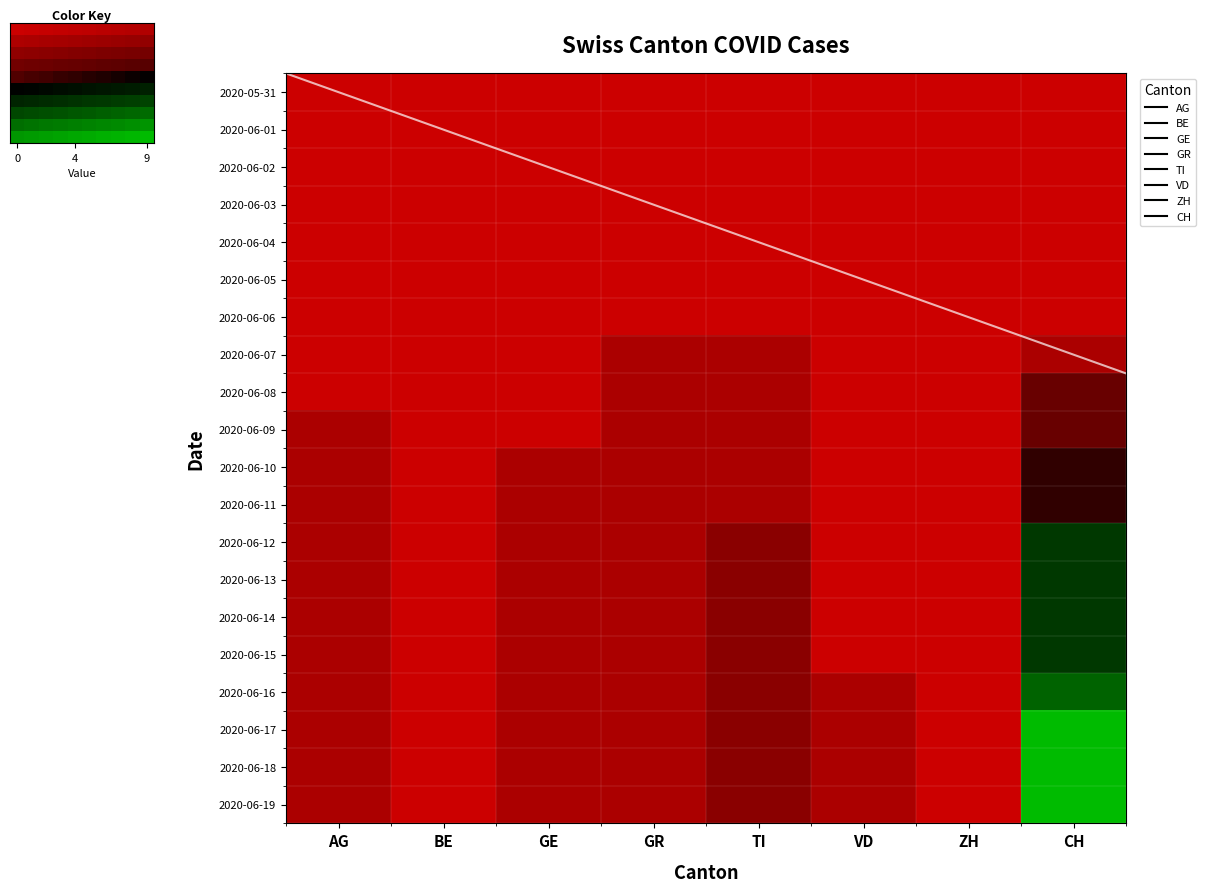

List the series in order of their peak value, highest first.

2020-06-17, 2020-06-18, 2020-06-19, 2020-06-16, 2020-06-12, 2020-06-13, 2020-06-14, 2020-06-15, 2020-06-10, 2020-06-11, 2020-06-08, 2020-06-09, 2020-06-07, 2020-05-31, 2020-06-01, 2020-06-02, 2020-06-03, 2020-06-04, 2020-06-05, 2020-06-06